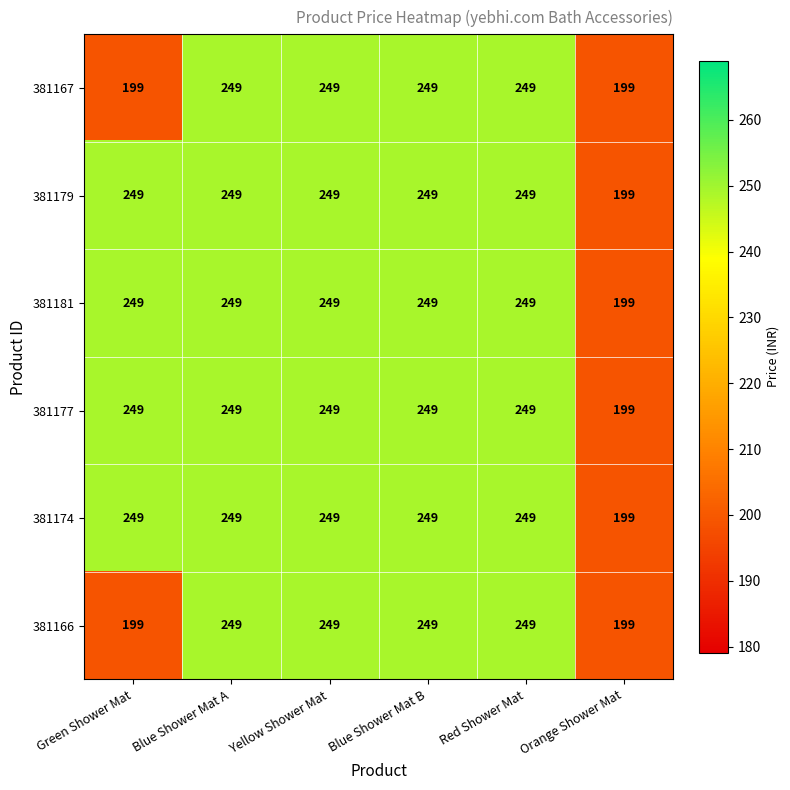

Count the number of categories in the chart.

6